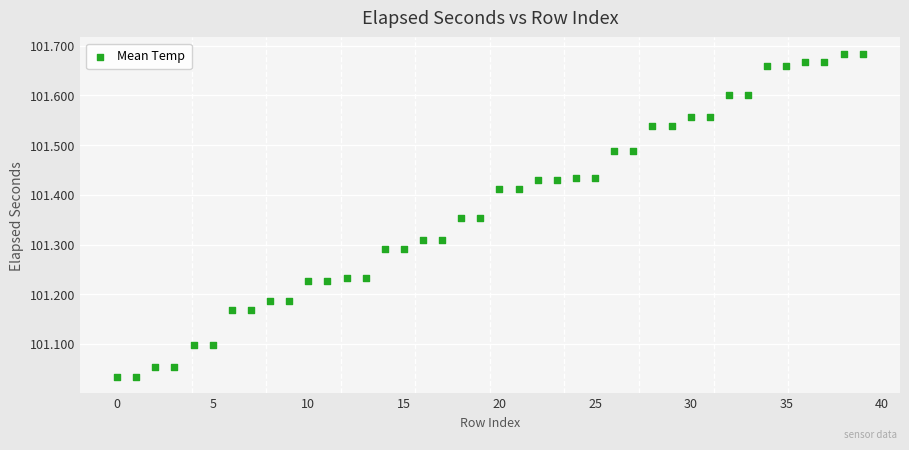

What is the range of Y values (max minus min)?

0.7